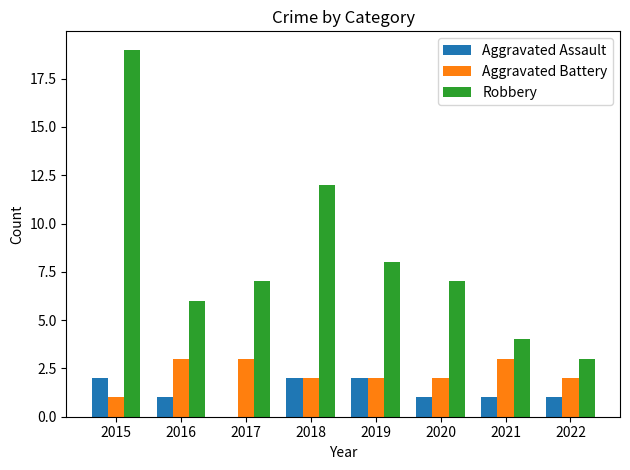

True or false: Robbery has a value of 19 at 2015.

True